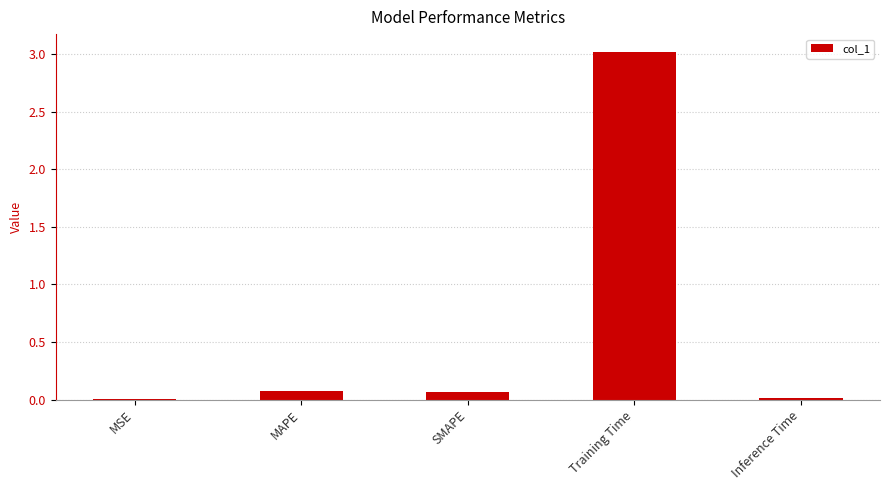

What is the sum of all values?

3.2